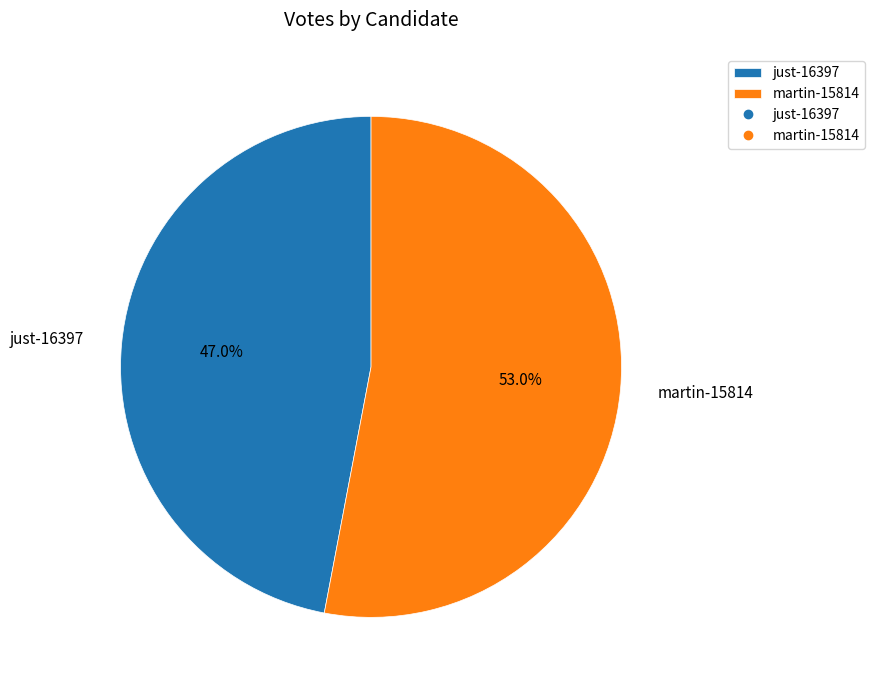

To the nearest percent, what portion does just-16397 represent?

47%